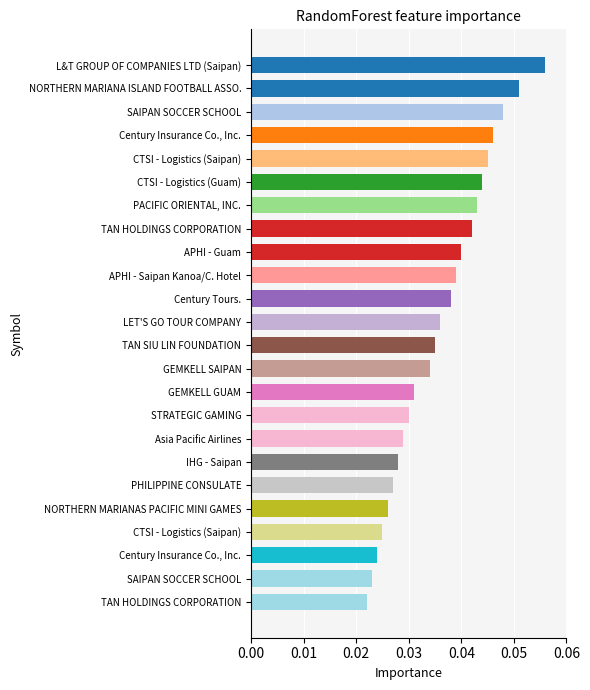

How many bars are there in total?

24